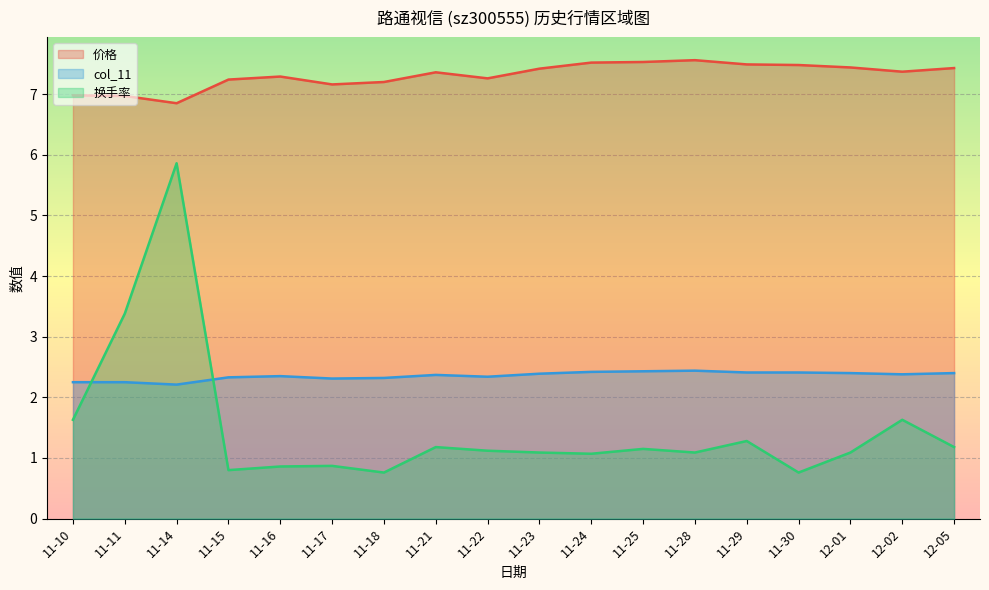

The value of 换手率 at 11-29 is 2.0. True or false?

False